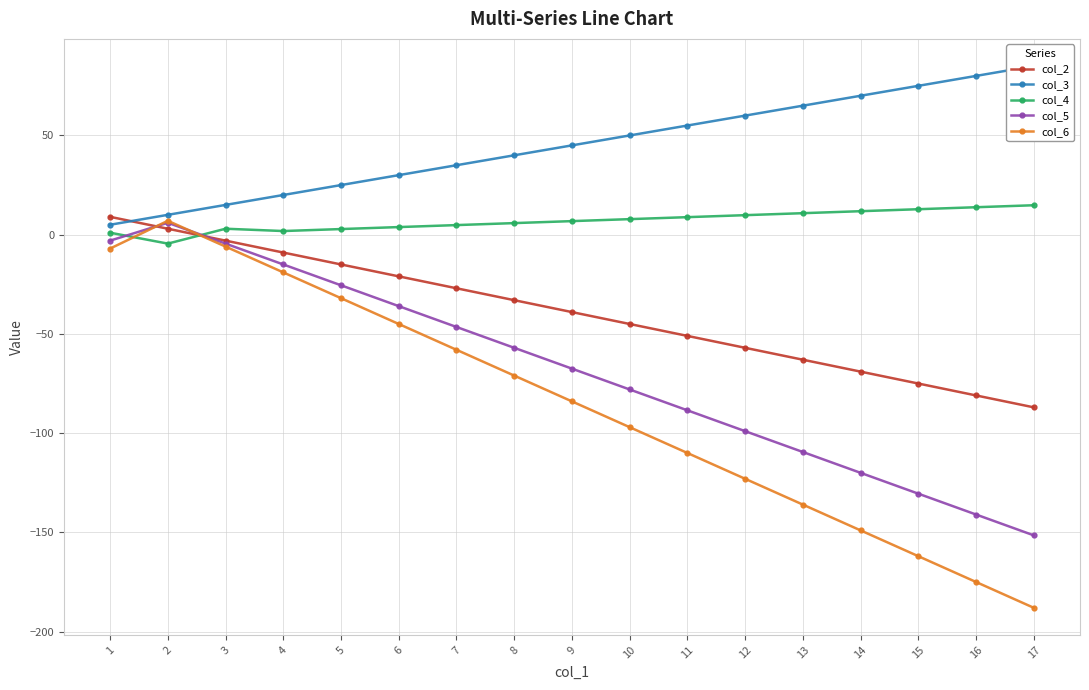

How many lines are shown in the chart?

5